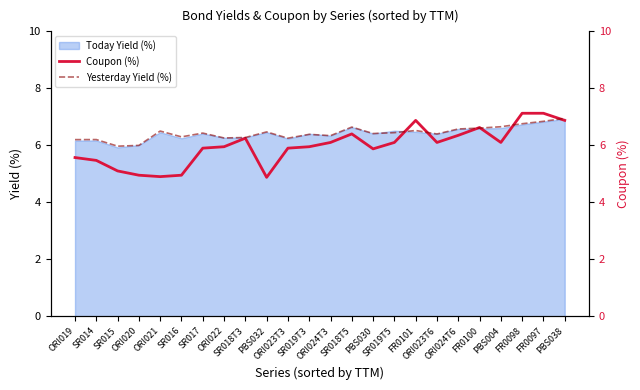

What is the approximate value of Yesterday Yield (%) at SR019T5?

6.4